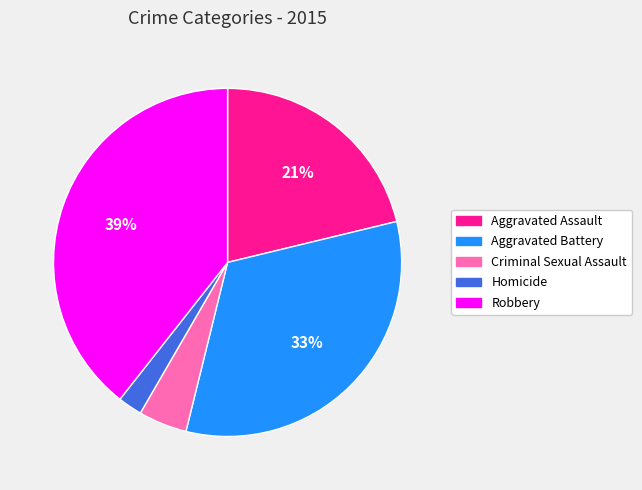

How many segments does this pie chart have?

5